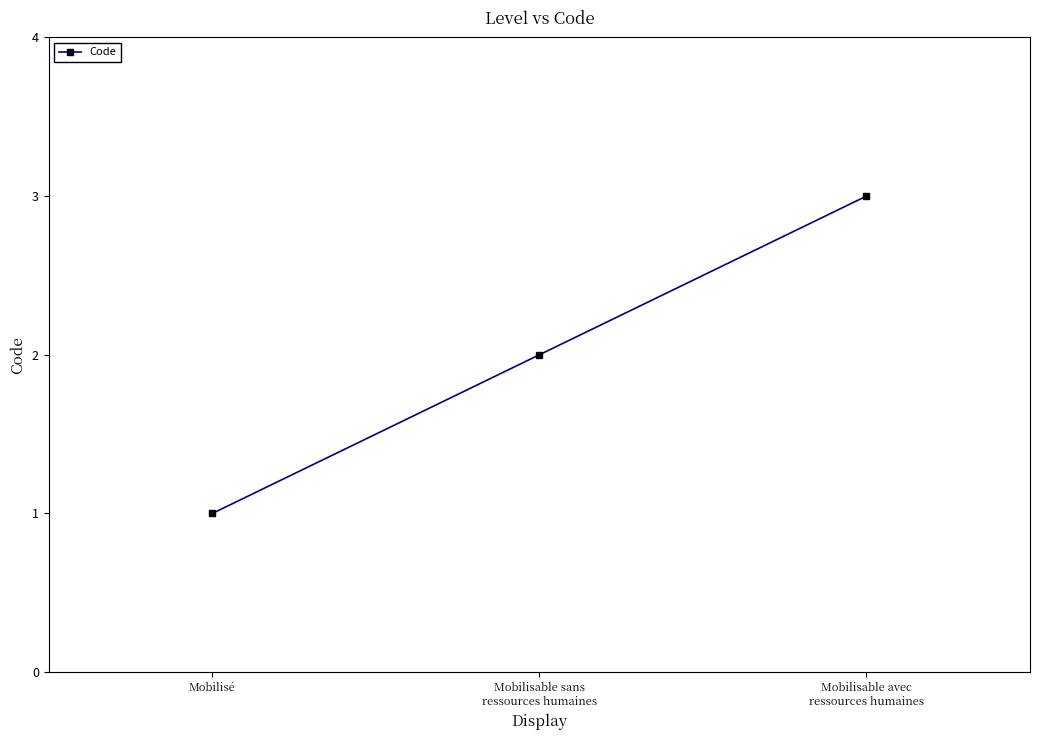

What is the minimum value shown in the chart?

1